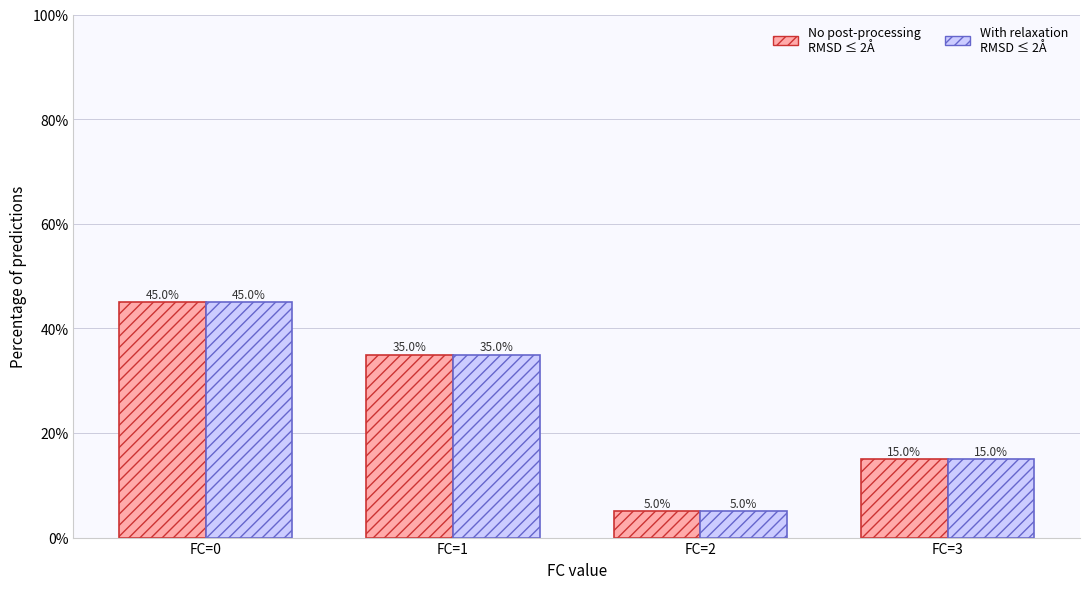

Reading right to left, list all the values displayed in this chart.

No post-processing RMSD ≤ 2Å: FC=3=15	FC=2=5	FC=1=35	FC=0=45
With relaxation RMSD ≤ 2Å: FC=3=15	FC=2=5	FC=1=35	FC=0=45